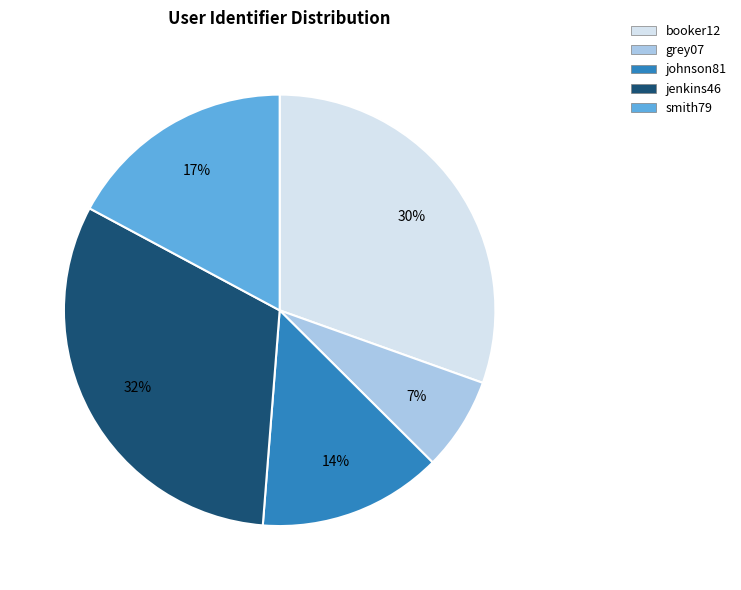

Count the number of slices in the pie.

5